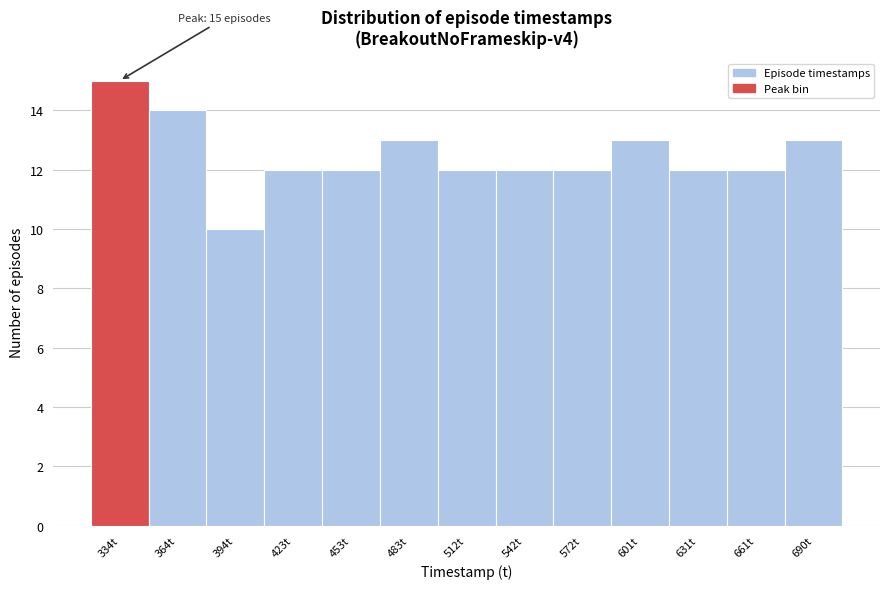

Reading left to right, what are all the values shown in this chart?

15	14	10	12	12	13	12	12	12	13	12	12	13